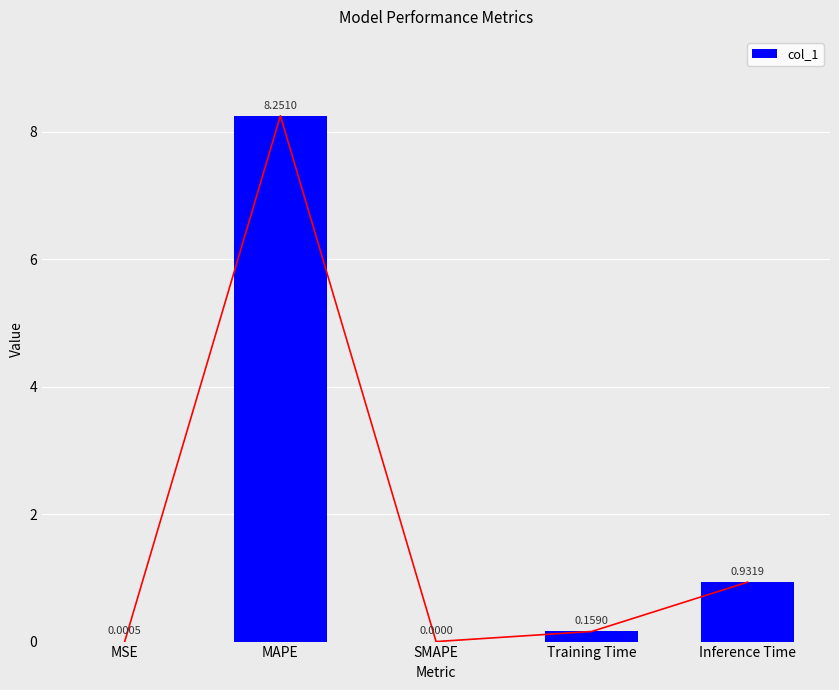

What is the sum of all values?

9.3